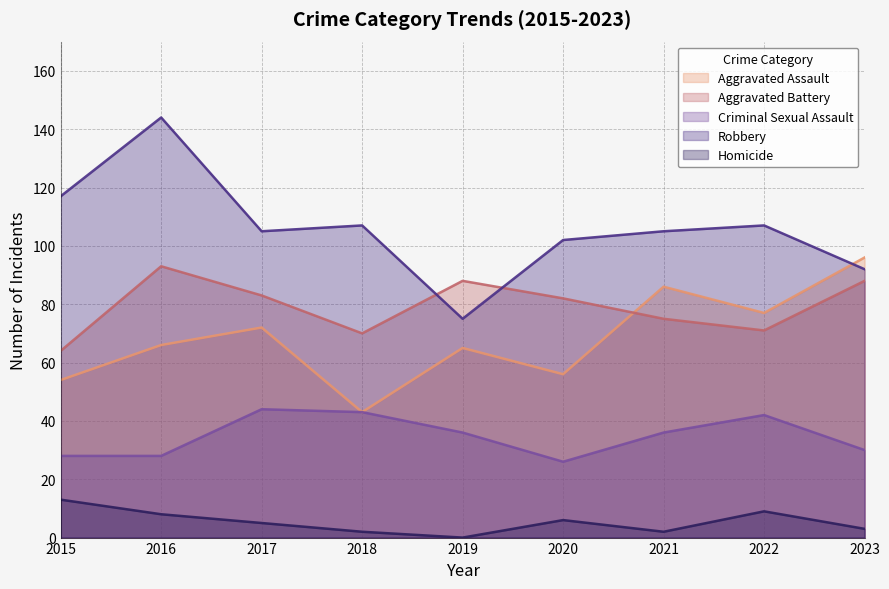

What are all the series names shown in the legend?

Aggravated Assault, Aggravated Battery, Criminal Sexual Assault, Robbery, Homicide